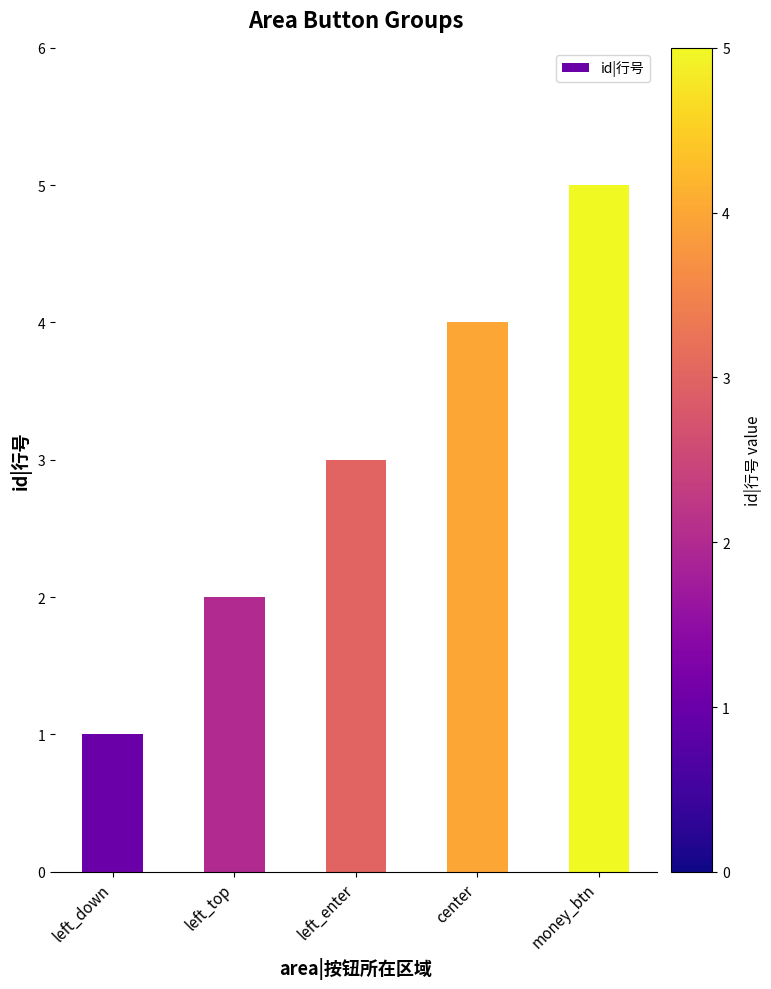

How many distinct data groups are displayed?

1